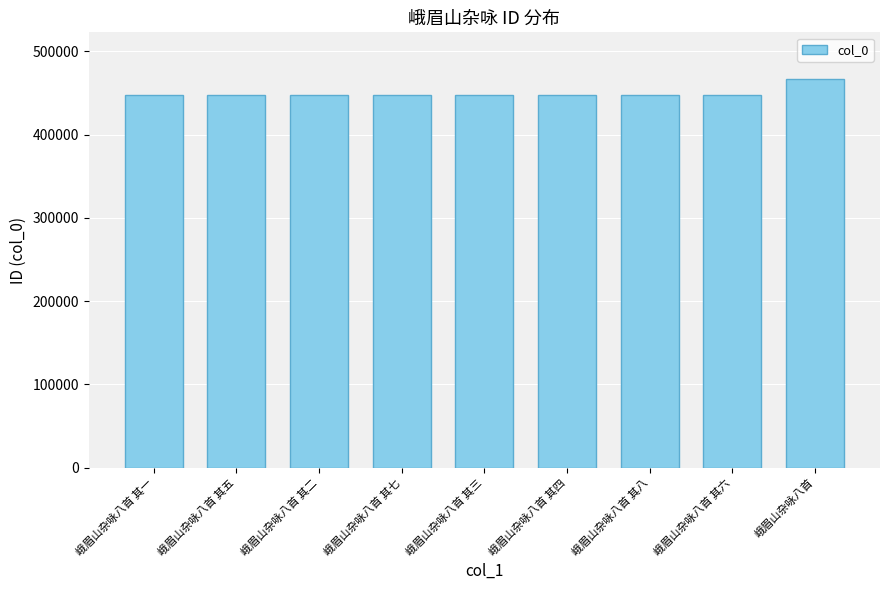

What value does the data have at 峨眉山杂咏八首 其一?

447181